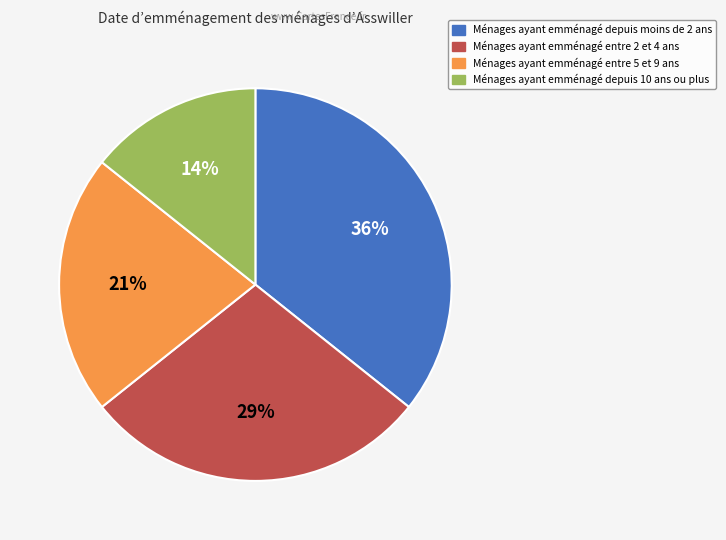

Rank the categories by value from lowest to highest.

Ménages ayant emménagé depuis 10 ans ou plus, Ménages ayant emménagé entre 5 et 9 ans, Ménages ayant emménagé entre 2 et 4 ans, Ménages ayant emménagé depuis moins de 2 ans